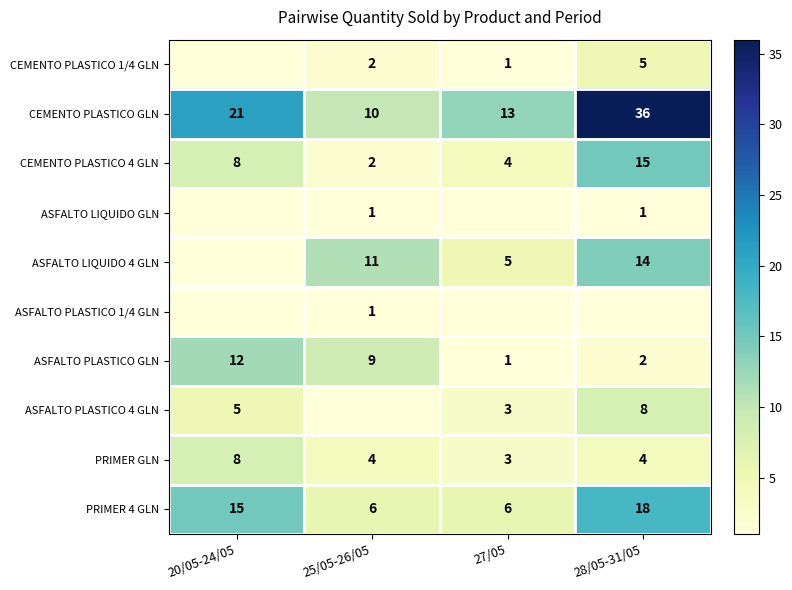

What is the maximum value for PRIMER GLN?

8